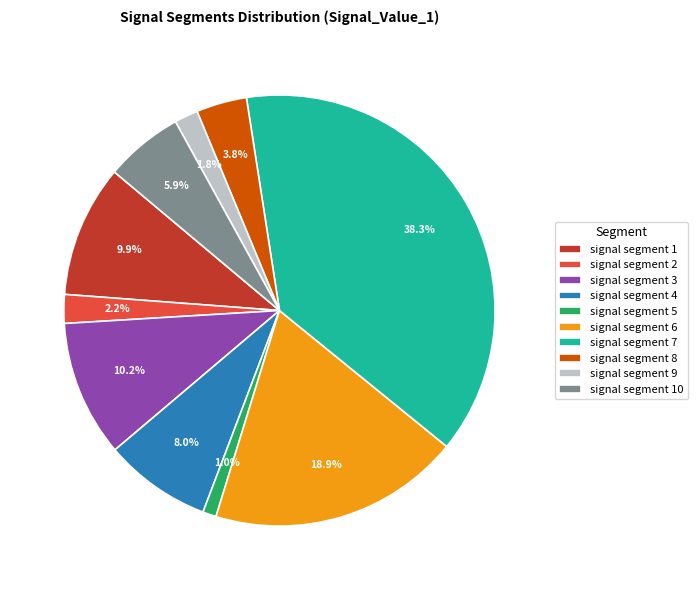

What percentage is the signal segment 8 slice, to the nearest percent?

4%